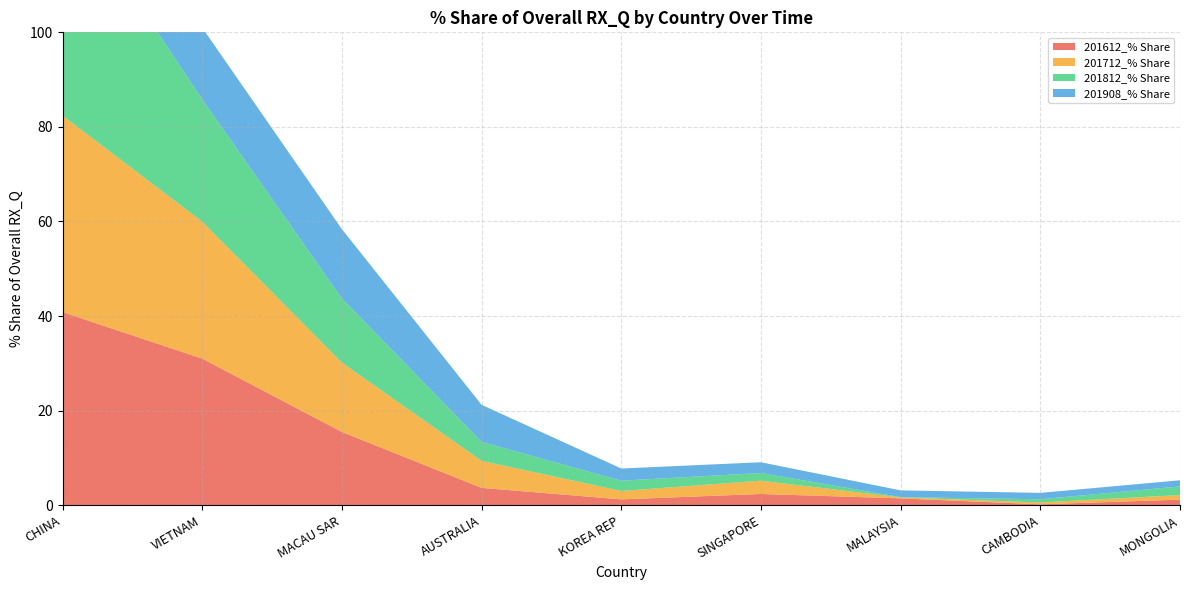

Reading left to right, list all the values displayed in this chart.

201612_% Share: 40.8	31.0	15.5	3.7	1.2	2.4	1.4	0.2	1.2
201712_% Share: 41.6	29.0	14.6	5.7	1.8	2.8	0.2	0.4	1.0
201812_% Share: 47.9	25.8	13.6	4.0	2.2	1.6	0.1	0.7	1.8
201908_% Share: 51.0	15.2	14.7	7.8	2.6	2.3	1.4	1.3	1.3